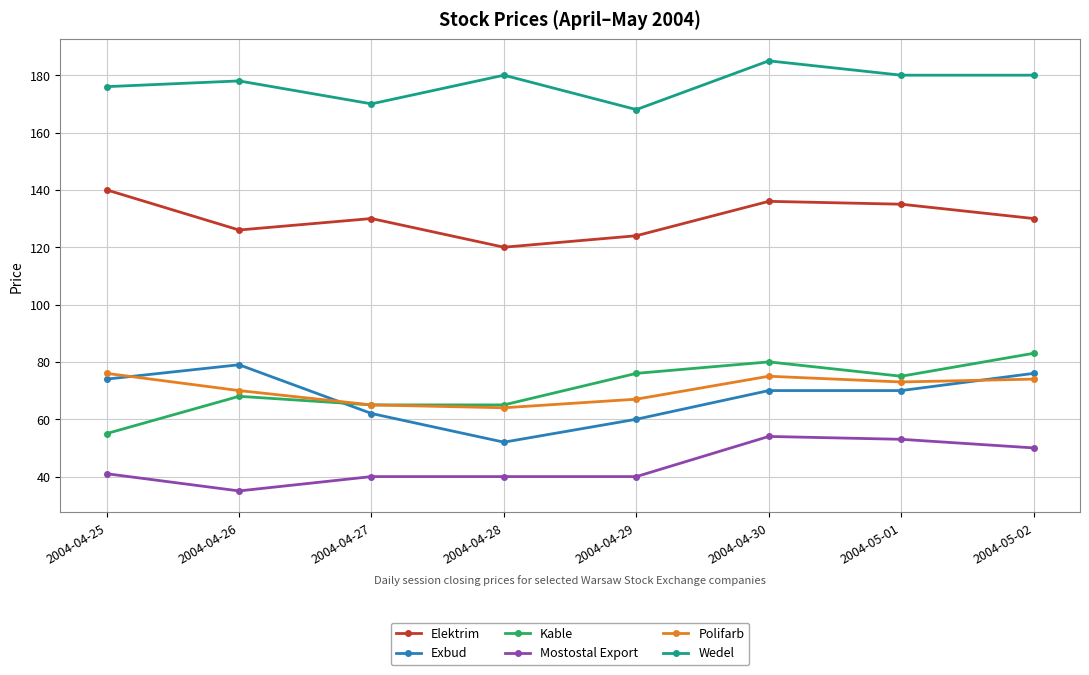

Which category has the lowest value in the Mostostal Export series?

2004-04-26